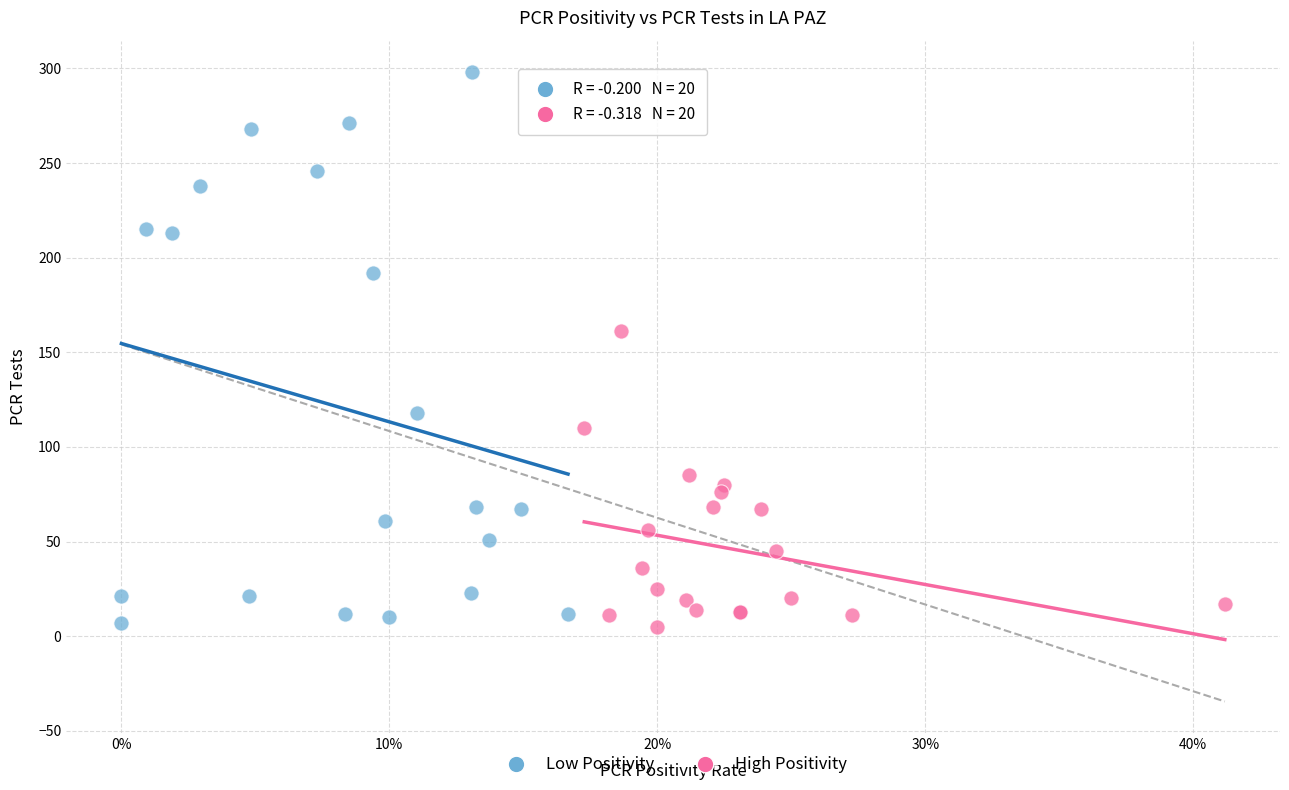

Which series contains the highest Y value?

Low Positivity